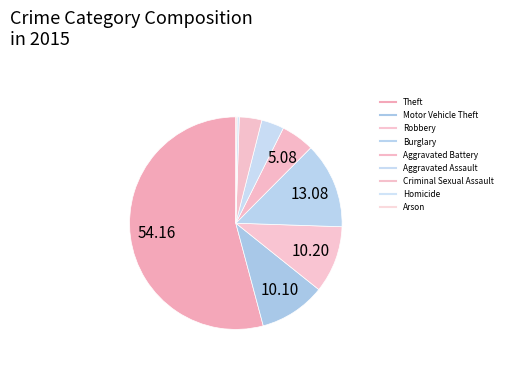

Combined, do Theft and Robbery account for over 50%?

Yes